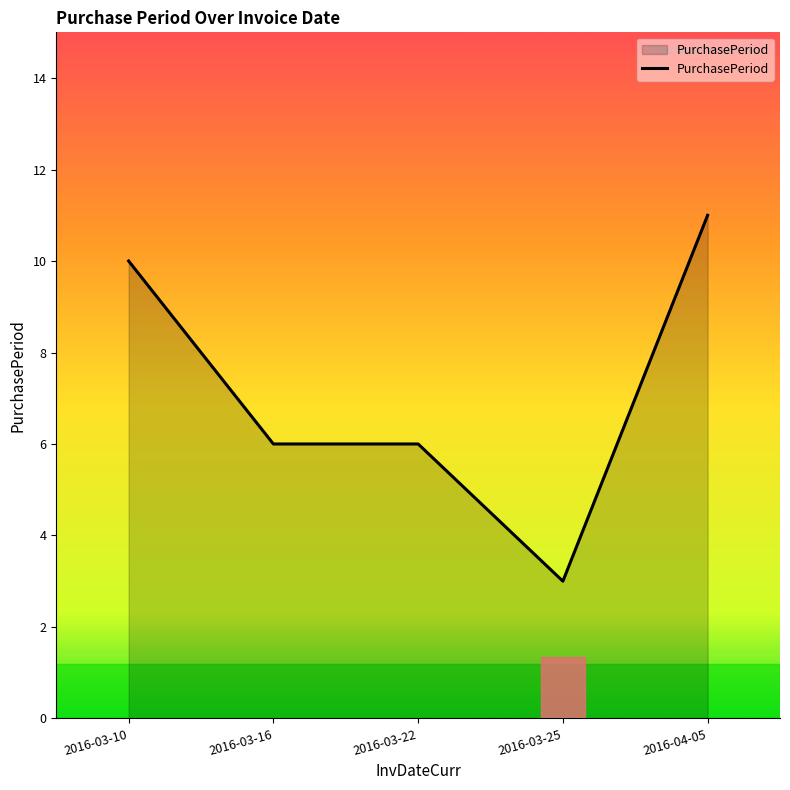

How many lines are shown in the chart?

1